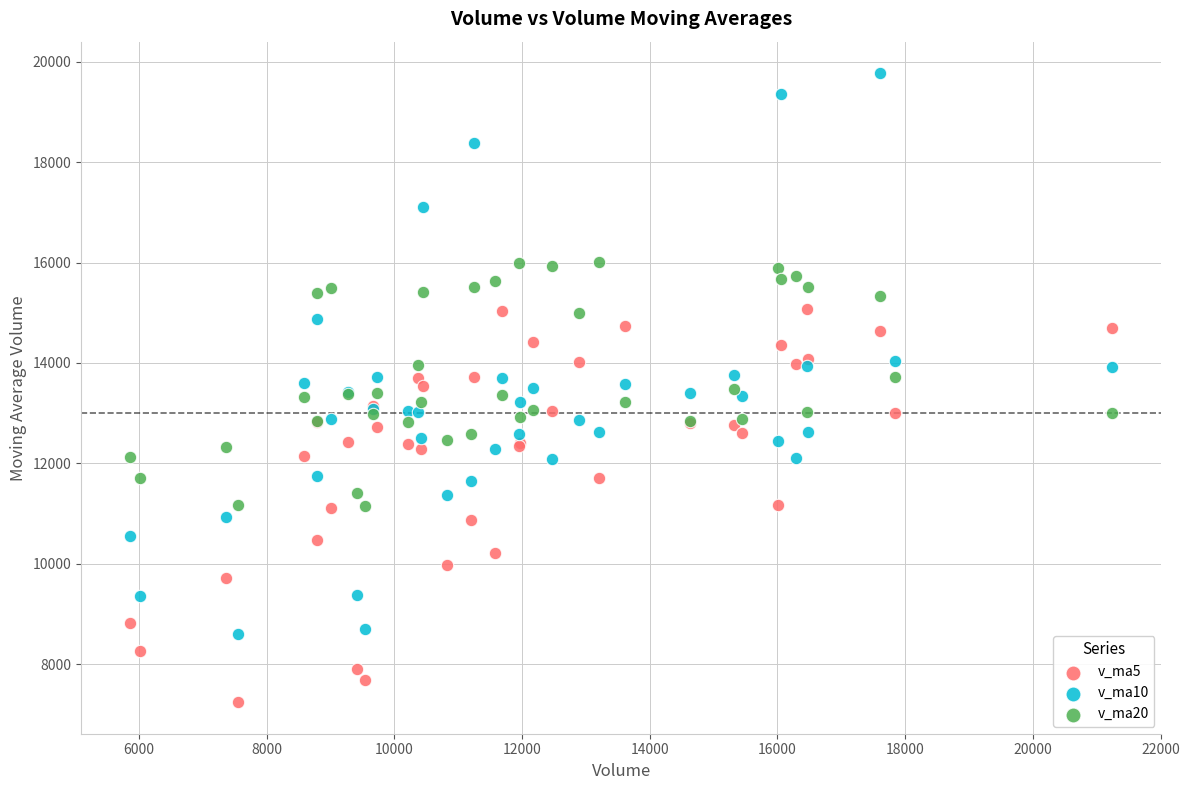

Which series has the widest spread of Y values?

v_ma10